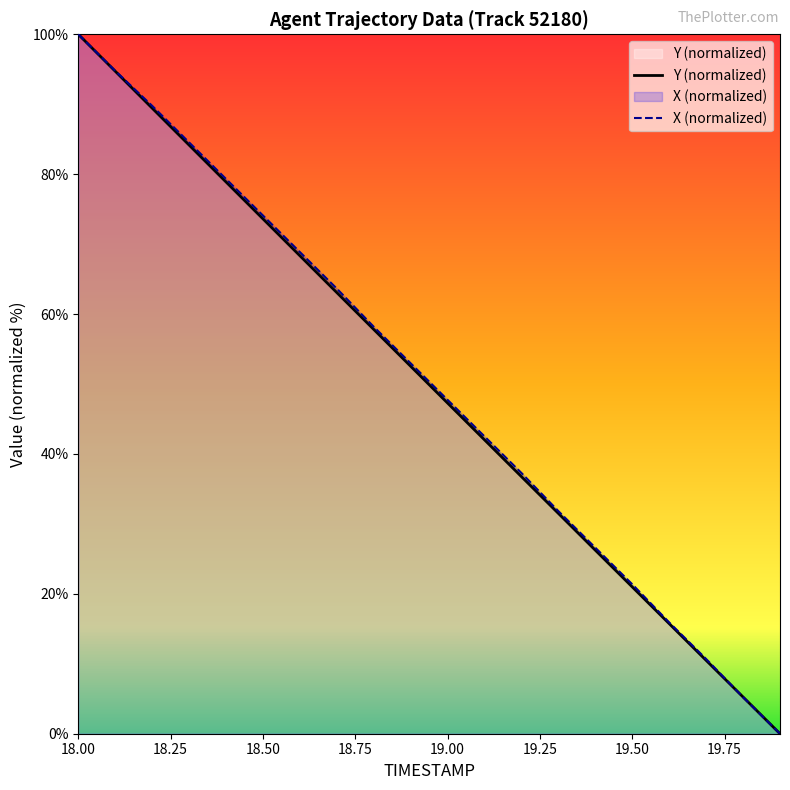

Which series has the largest total across all categories?

X